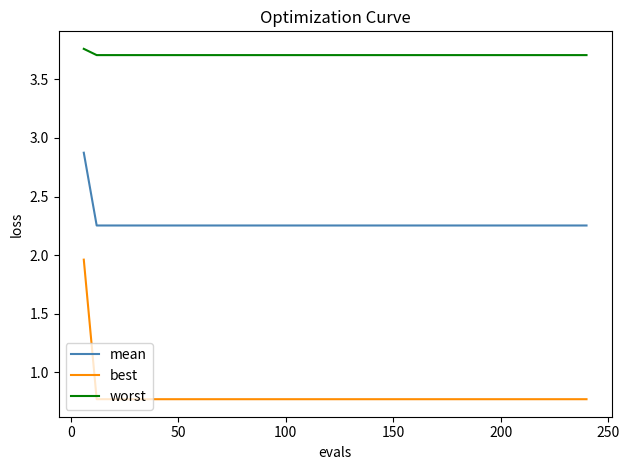

List the series in order of their overall mean, lowest first.

best, mean, worst